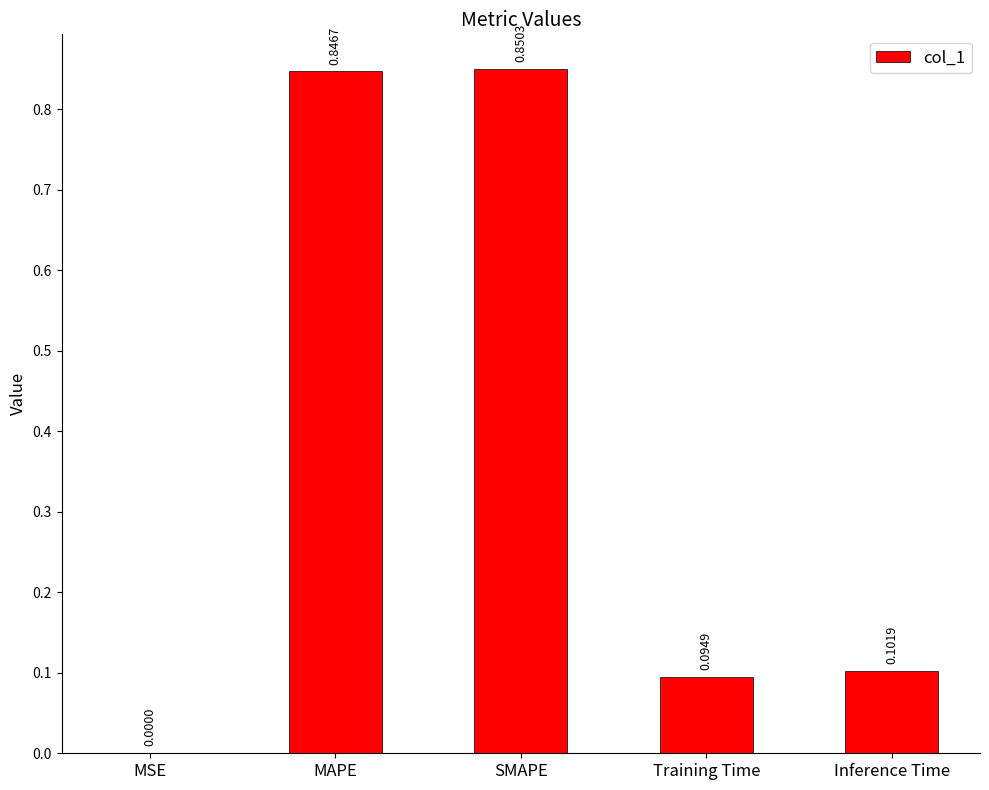

Which label corresponds to the largest value in the chart?

SMAPE